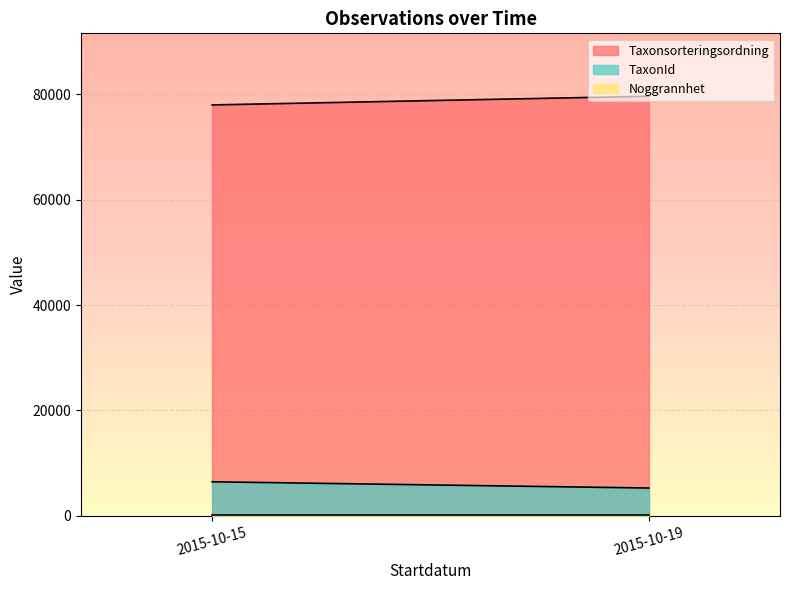

At 2015-10-15, list the series in order from smallest to largest.

Noggrannhet, TaxonId, Taxonsorteringsordning